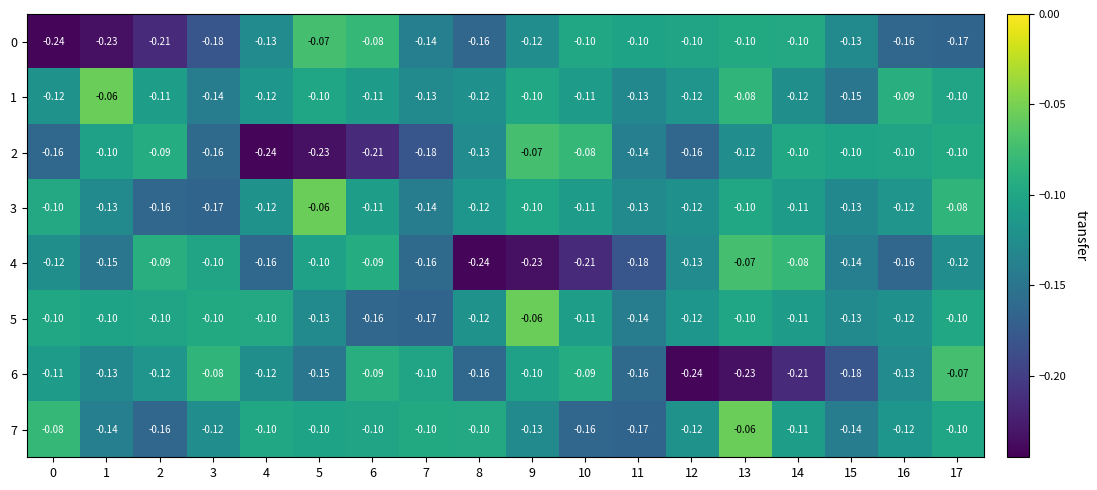

Is the value of 5 at 9 greater than the value of 3 at 9?

Yes